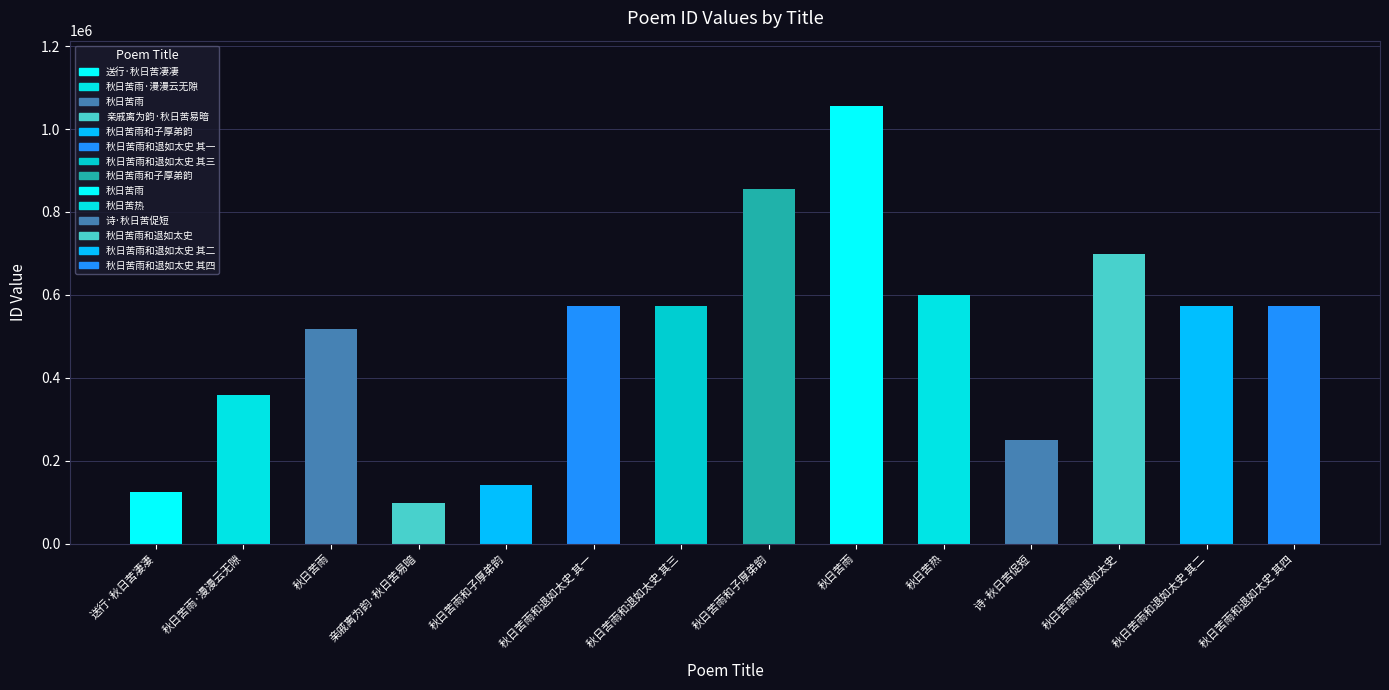

What is the greatest value displayed?

1054873